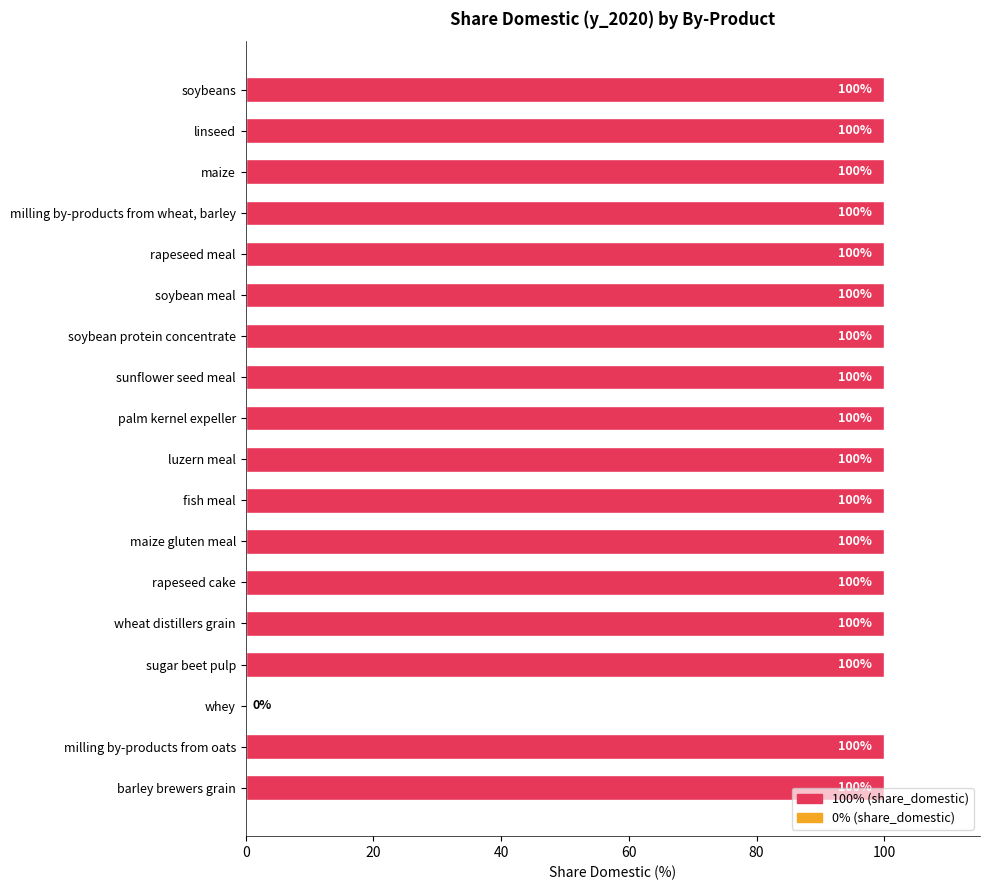

Approximately how many times larger is the value at milling by-products from wheat, barley compared to maize gluten meal?

1.0